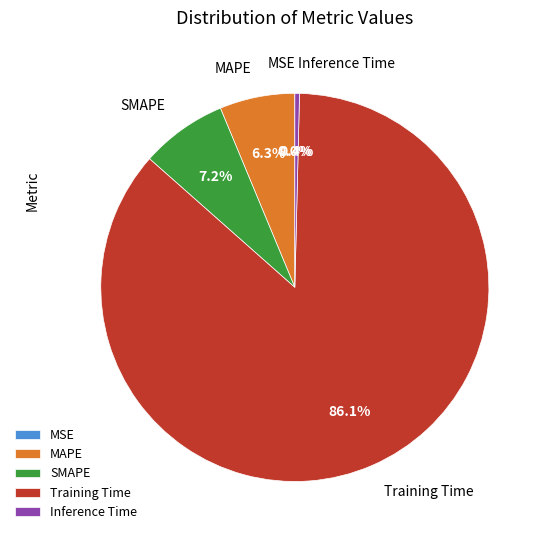

How much of the chart is everything except SMAPE?

92.8%